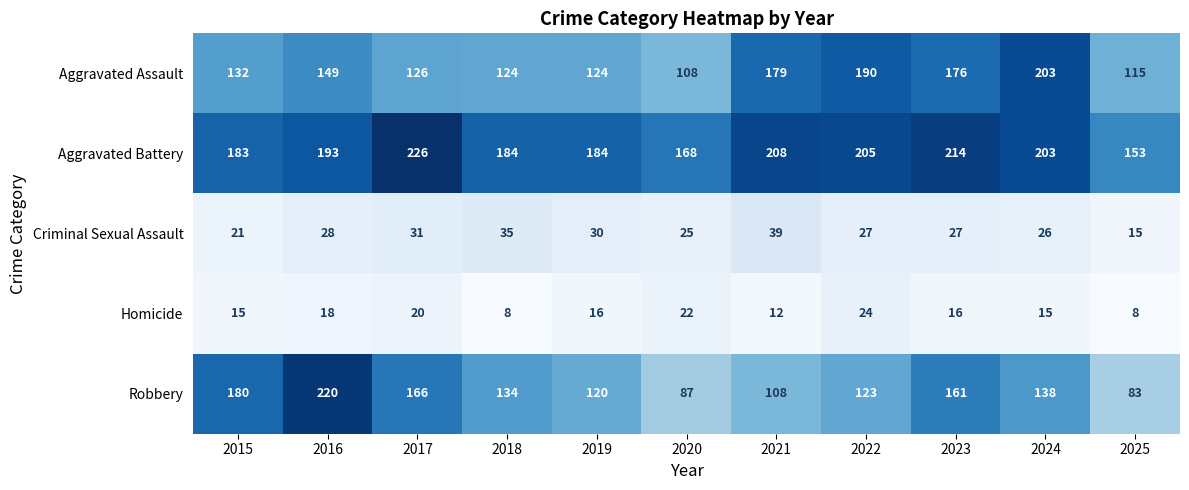

Which series has the largest total across all categories?

Aggravated Battery